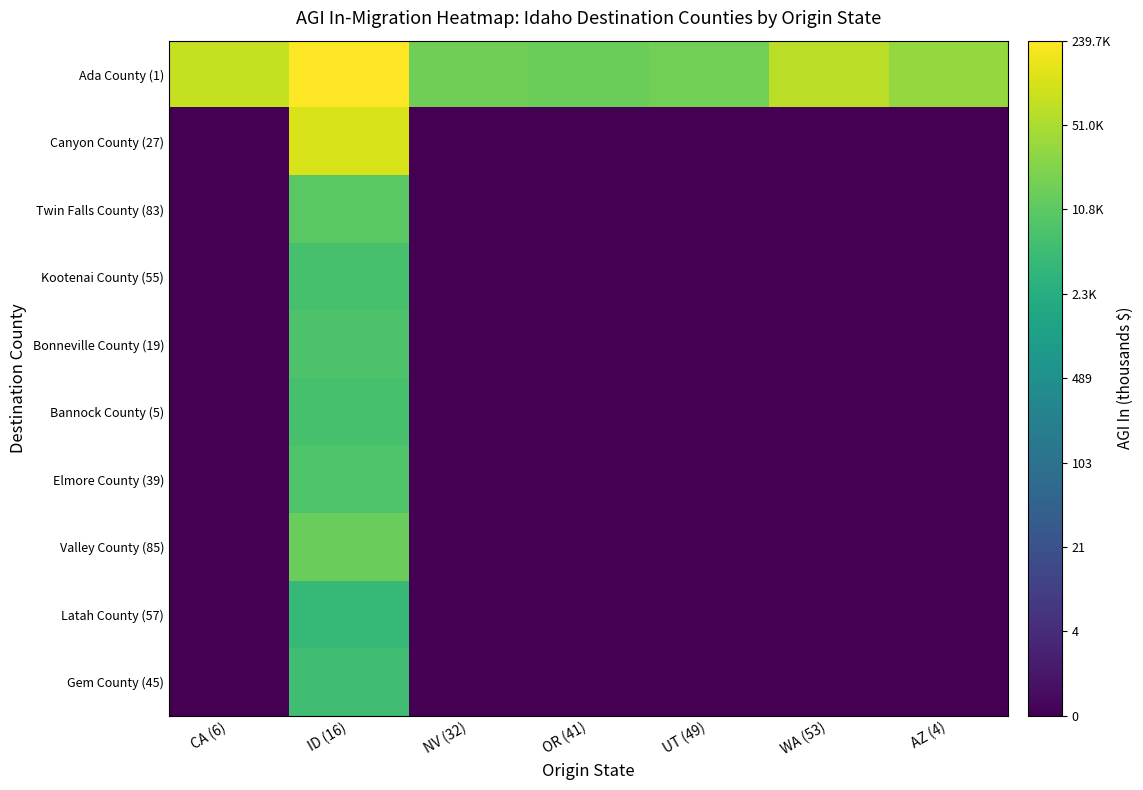

What is the total value across all series at WA (53)?

4.8